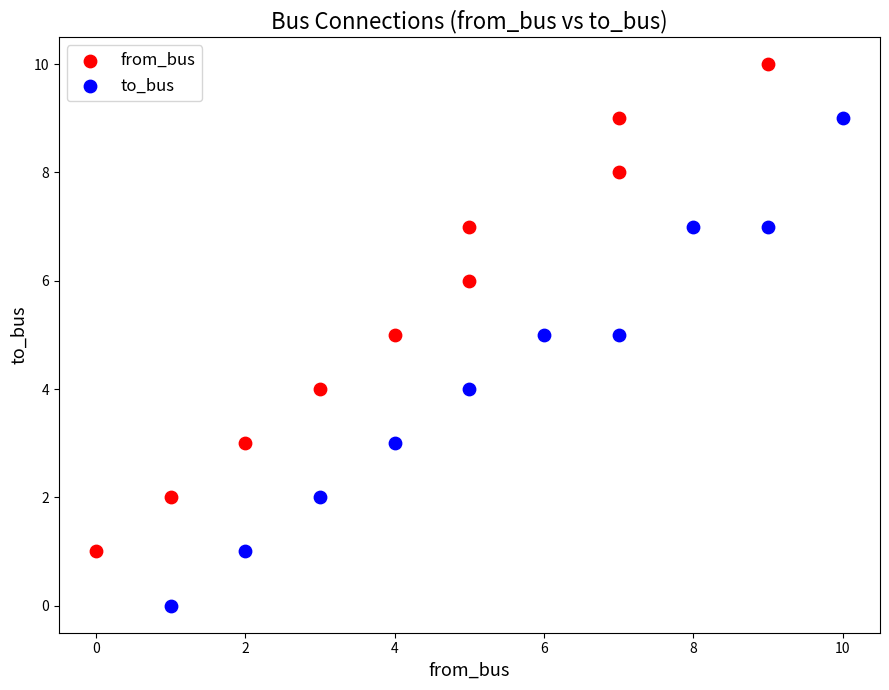

Which series reaches the minimum Y coordinate?

to_bus